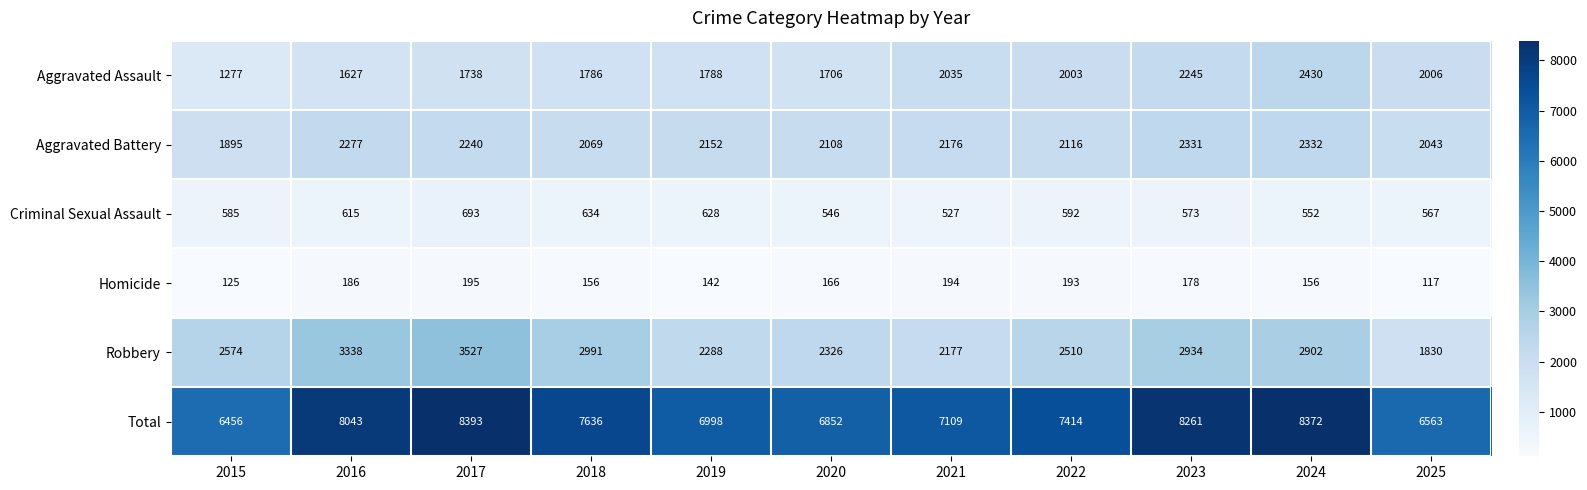

Which series has the largest total across all categories?

Total